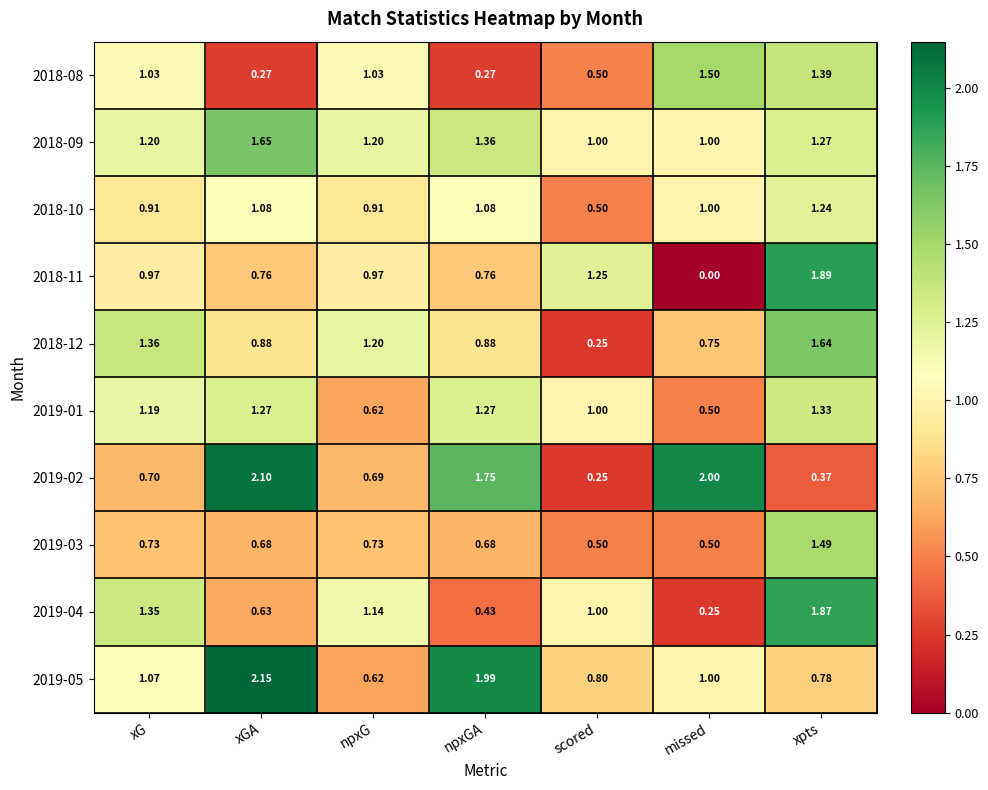

Which series has the largest total across all categories?

2018-09